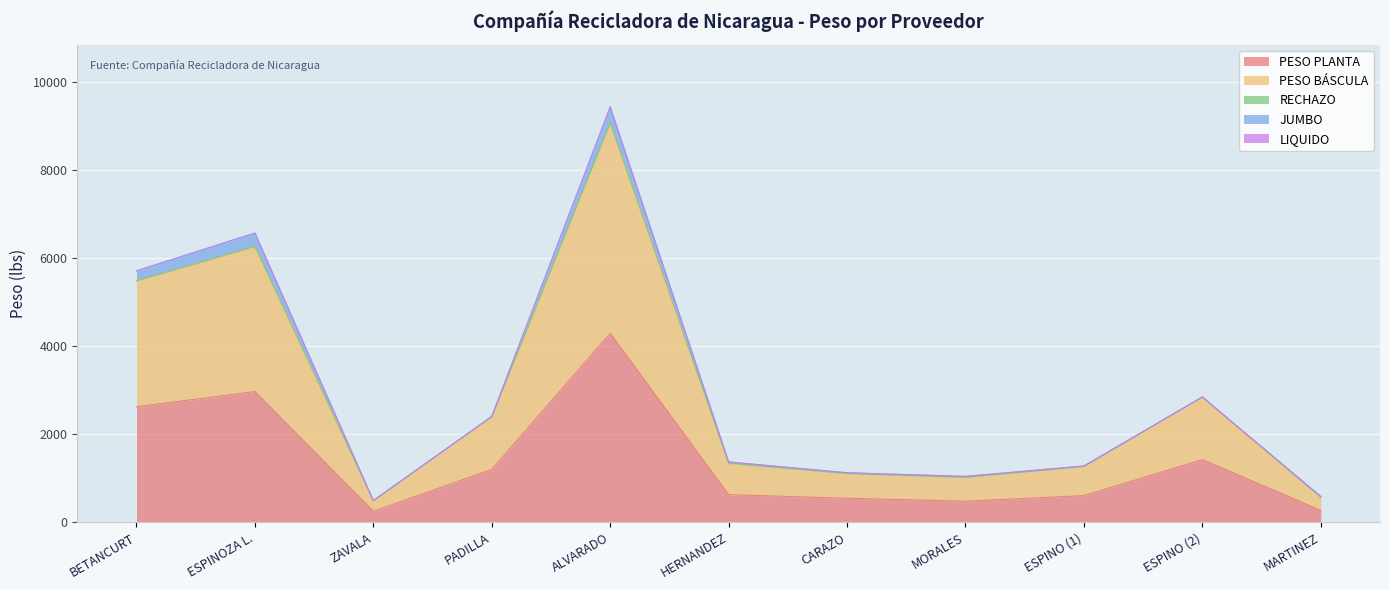

In PESO BÁSCULA, how many points are lower than both neighbors (excluding endpoints)?

2